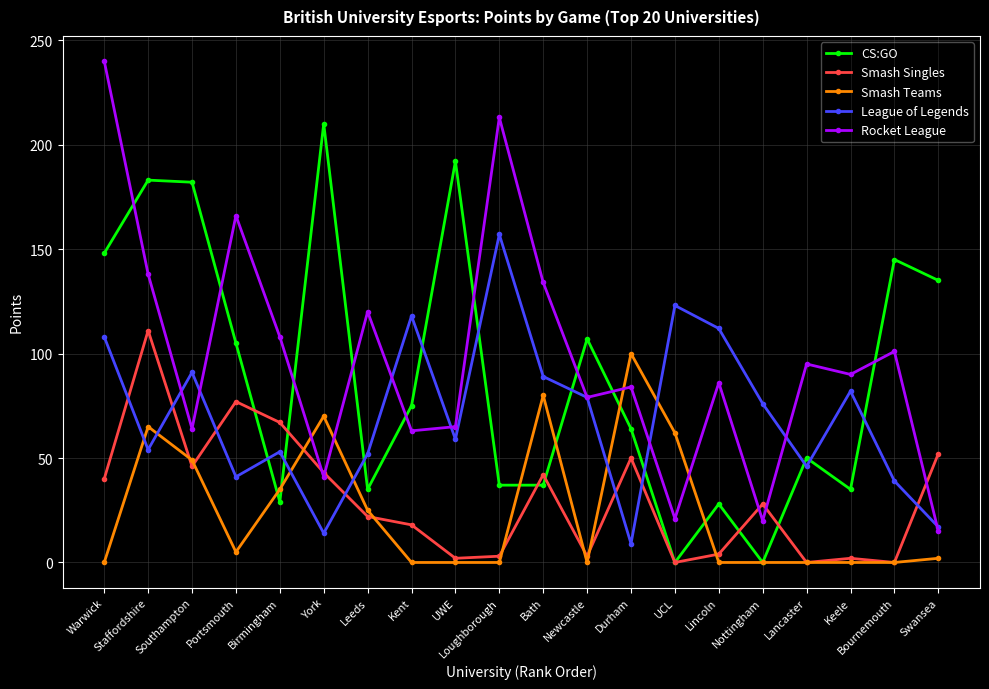

Where is the first local minimum for CS:GO?

Birmingham